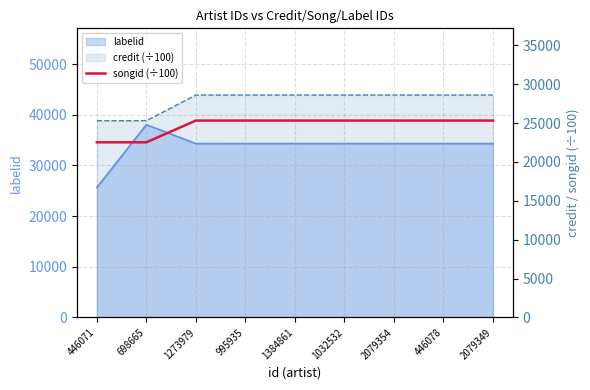

What is the smallest value displayed?

22530.8